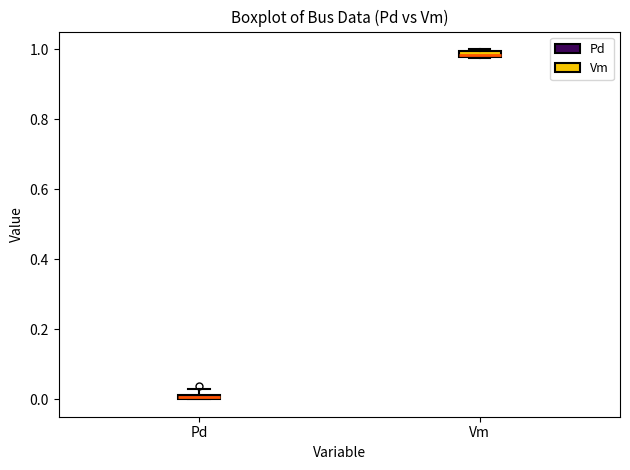

Where is the lower edge of the box for Pd on the y-axis? The values are not printed on the chart, so give them approximately, as read against the axis.

0.00